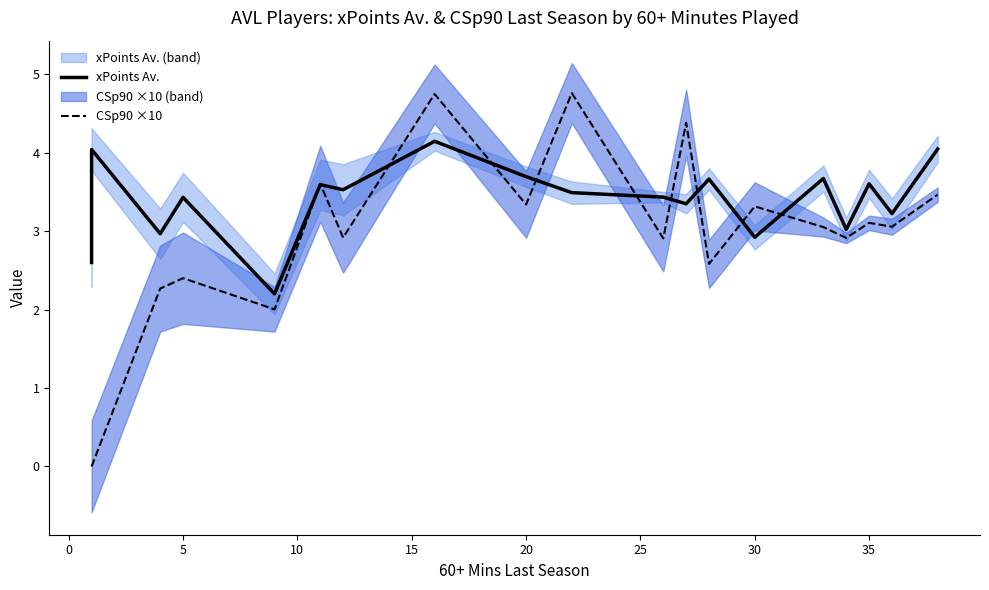

What is the sum of all xPoints Av. values?

64.6